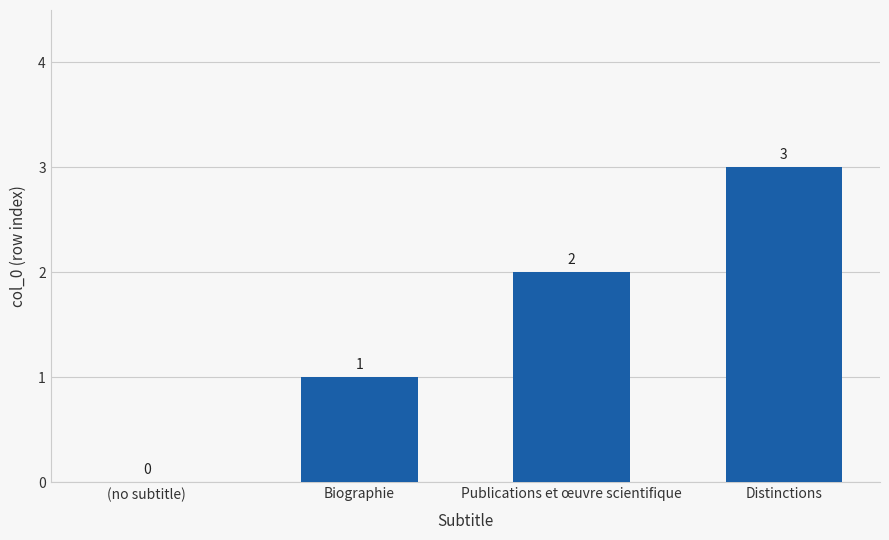

Are the bars horizontal?

No